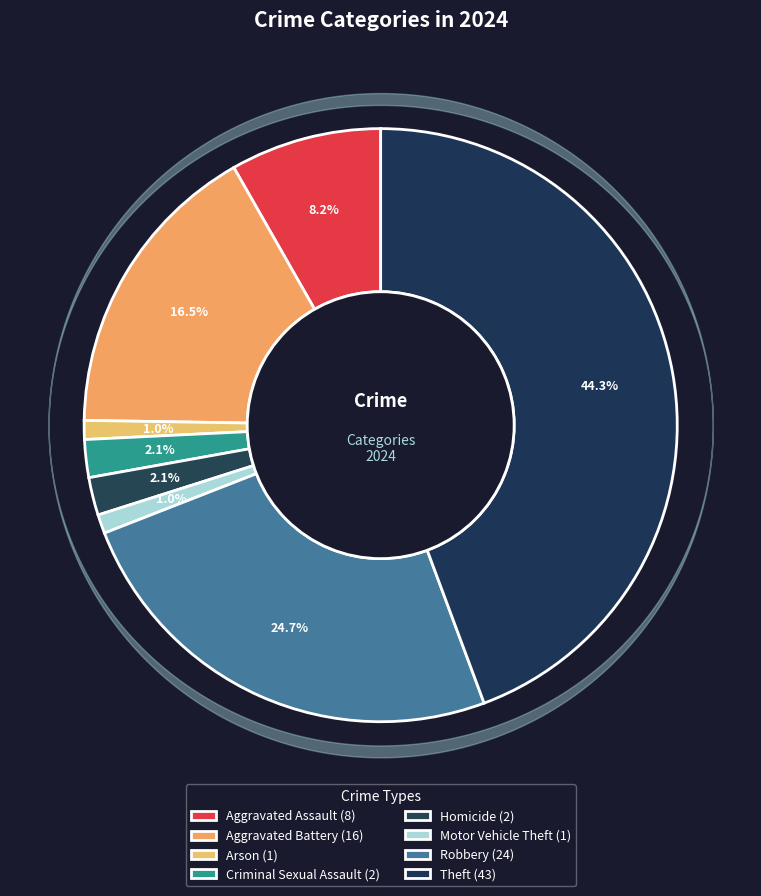

Which has a higher value, Theft or Aggravated Assault?

Theft